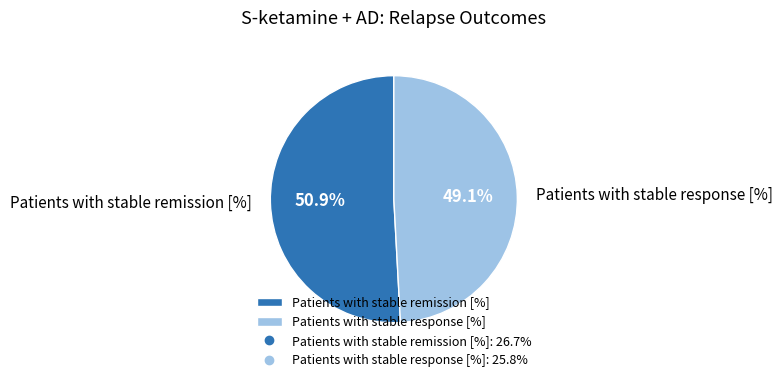

Approximately how many times larger is the value at Patients with stable remission [%] compared to Patients with stable response [%]?

1.0